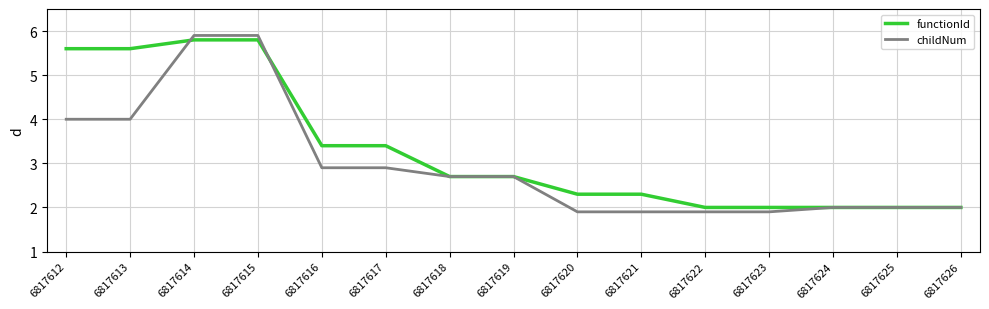

Where does the childNum series first go above 2?

6817612